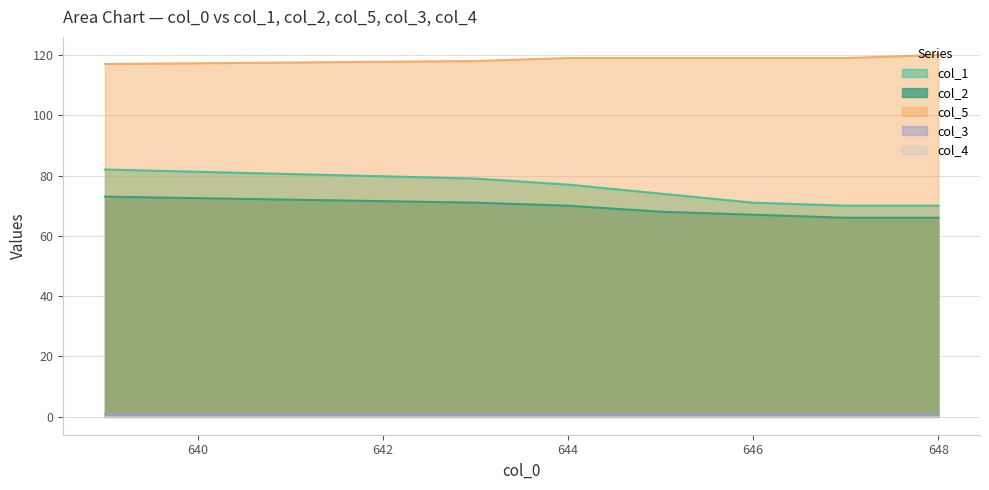

Does the chart display data point markers on the line(s)?

No